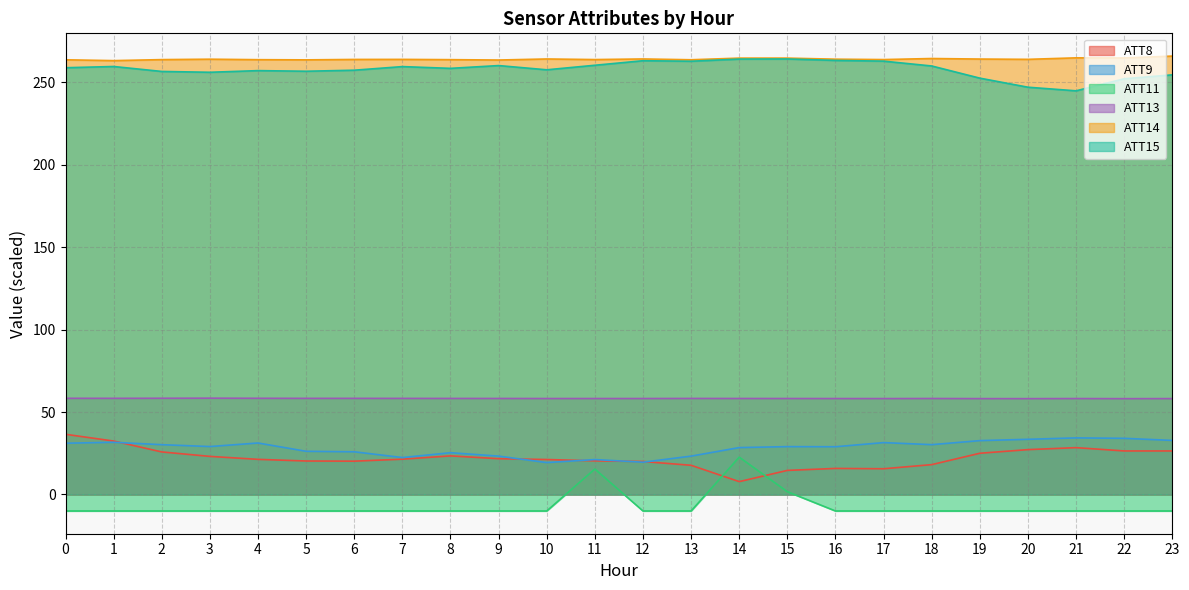

What is the total value across all series at 23?

627.6